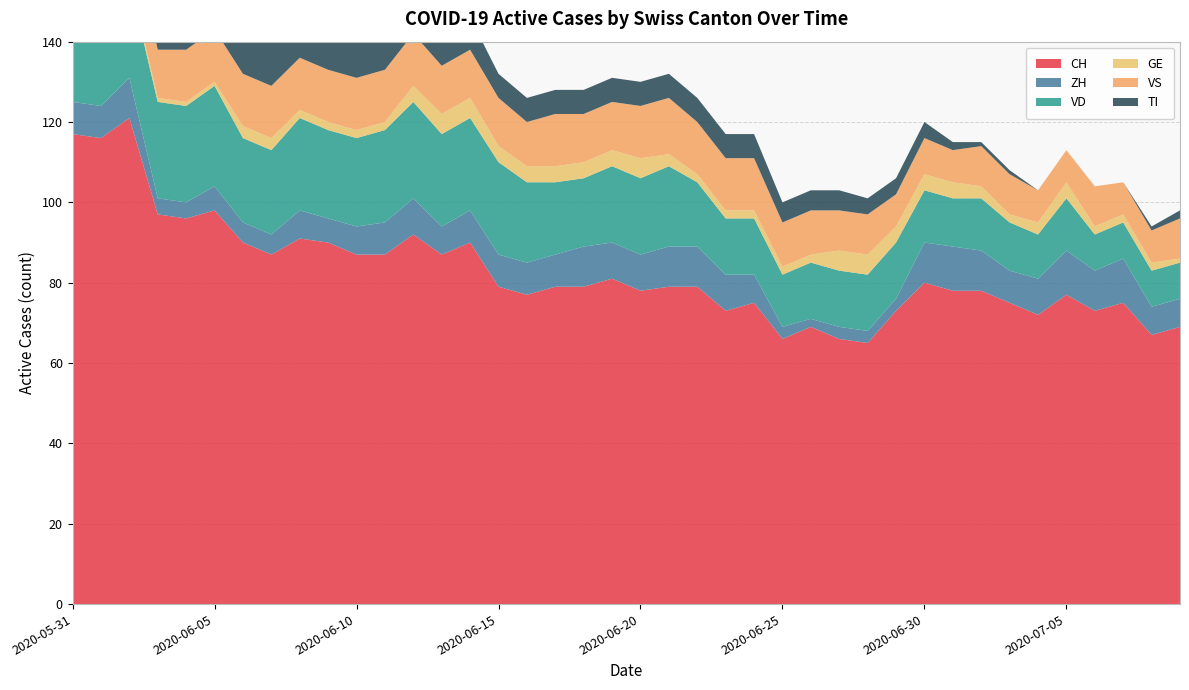

Reading left to right, list all the values displayed in this chart.

CH: 2020-05-31=117	2020-06-01=116	2020-06-02=121	2020-06-03=97	2020-06-04=96	2020-06-05=98	2020-06-06=90	2020-06-07=87	2020-06-08=91	2020-06-09=90	2020-06-10=87	2020-06-11=87	2020-06-12=92	2020-06-13=87	2020-06-14=90	2020-06-15=79	2020-06-16=77	2020-06-17=79	2020-06-18=79	2020-06-19=81	2020-06-20=78	2020-06-21=79	2020-06-22=79	2020-06-23=73	2020-06-24=75	2020-06-25=66	2020-06-26=69	2020-06-27=66	2020-06-28=65	2020-06-29=73	2020-06-30=80	2020-07-01=78	2020-07-02=78	2020-07-03=75	2020-07-04=72	2020-07-05=77	2020-07-06=73	2020-07-07=75	2020-07-08=67	2020-07-09=69
ZH: 2020-05-31=8	2020-06-01=8	2020-06-02=10	2020-06-03=4	2020-06-04=4	2020-06-05=6	2020-06-06=5	2020-06-07=5	2020-06-08=7	2020-06-09=6	2020-06-10=7	2020-06-11=8	2020-06-12=9	2020-06-13=7	2020-06-14=8	2020-06-15=8	2020-06-16=8	2020-06-17=8	2020-06-18=10	2020-06-19=9	2020-06-20=9	2020-06-21=10	2020-06-22=10	2020-06-23=9	2020-06-24=7	2020-06-25=3	2020-06-26=2	2020-06-27=3	2020-06-28=3	2020-06-29=3	2020-06-30=10	2020-07-01=11	2020-07-02=10	2020-07-03=8	2020-07-04=9	2020-07-05=11	2020-07-06=10	2020-07-07=11	2020-07-08=7	2020-07-09=7
VD: 2020-05-31=21	2020-06-01=20	2020-06-02=24	2020-06-03=24	2020-06-04=24	2020-06-05=25	2020-06-06=21	2020-06-07=21	2020-06-08=23	2020-06-09=22	2020-06-10=22	2020-06-11=23	2020-06-12=24	2020-06-13=23	2020-06-14=23	2020-06-15=23	2020-06-16=20	2020-06-17=18	2020-06-18=17	2020-06-19=19	2020-06-20=19	2020-06-21=20	2020-06-22=16	2020-06-23=14	2020-06-24=14	2020-06-25=13	2020-06-26=14	2020-06-27=14	2020-06-28=14	2020-06-29=14	2020-06-30=13	2020-07-01=12	2020-07-02=13	2020-07-03=12	2020-07-04=11	2020-07-05=13	2020-07-06=9	2020-07-07=9	2020-07-08=9	2020-07-09=9
GE: 2020-05-31=2	2020-06-01=2	2020-06-02=1	2020-06-03=1	2020-06-04=1	2020-06-05=1	2020-06-06=3	2020-06-07=3	2020-06-08=2	2020-06-09=2	2020-06-10=2	2020-06-11=2	2020-06-12=4	2020-06-13=5	2020-06-14=5	2020-06-15=4	2020-06-16=4	2020-06-17=4	2020-06-18=4	2020-06-19=4	2020-06-20=5	2020-06-21=3	2020-06-22=2	2020-06-23=2	2020-06-24=2	2020-06-25=2	2020-06-26=2	2020-06-27=5	2020-06-28=5	2020-06-29=4	2020-06-30=4	2020-07-01=4	2020-07-02=3	2020-07-03=2	2020-07-04=3	2020-07-05=4	2020-07-06=2	2020-07-07=2	2020-07-08=2	2020-07-09=1
VS: 2020-05-31=11	2020-06-01=13	2020-06-02=13	2020-06-03=12	2020-06-04=13	2020-06-05=13	2020-06-06=13	2020-06-07=13	2020-06-08=13	2020-06-09=13	2020-06-10=13	2020-06-11=13	2020-06-12=13	2020-06-13=12	2020-06-14=12	2020-06-15=12	2020-06-16=11	2020-06-17=13	2020-06-18=12	2020-06-19=12	2020-06-20=13	2020-06-21=14	2020-06-22=13	2020-06-23=13	2020-06-24=13	2020-06-25=11	2020-06-26=11	2020-06-27=10	2020-06-28=10	2020-06-29=8	2020-06-30=9	2020-07-01=8	2020-07-02=10	2020-07-03=10	2020-07-04=8	2020-07-05=8	2020-07-06=10	2020-07-07=8	2020-07-08=8	2020-07-09=10
TI: 2020-05-31=29	2020-06-01=27	2020-06-02=25	2020-06-03=19	2020-06-04=17	2020-06-05=16	2020-06-06=14	2020-06-07=12	2020-06-08=11	2020-06-09=11	2020-06-10=10	2020-06-11=10	2020-06-12=9	2020-06-13=9	2020-06-14=8	2020-06-15=6	2020-06-16=6	2020-06-17=6	2020-06-18=6	2020-06-19=6	2020-06-20=6	2020-06-21=6	2020-06-22=6	2020-06-23=6	2020-06-24=6	2020-06-25=5	2020-06-26=5	2020-06-27=5	2020-06-28=4	2020-06-29=4	2020-06-30=4	2020-07-01=2	2020-07-02=1	2020-07-03=1	2020-07-04=0	2020-07-05=0	2020-07-06=0	2020-07-07=0	2020-07-08=1	2020-07-09=2